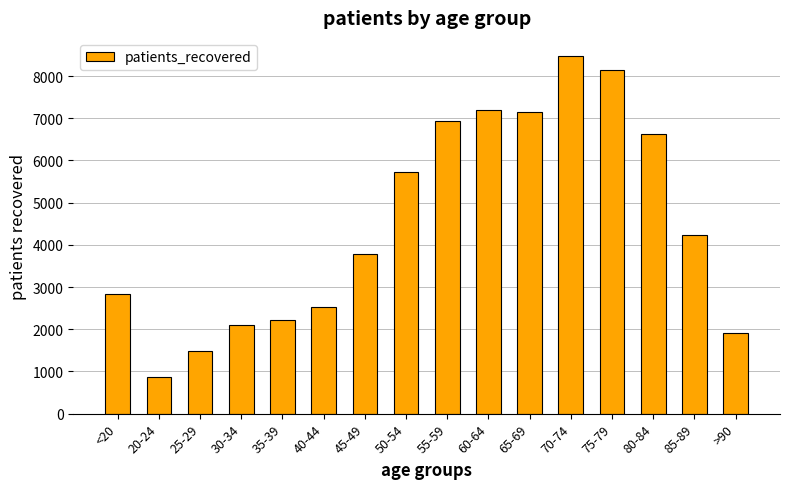

Is it true that the value at 60-64 is 7200?

True